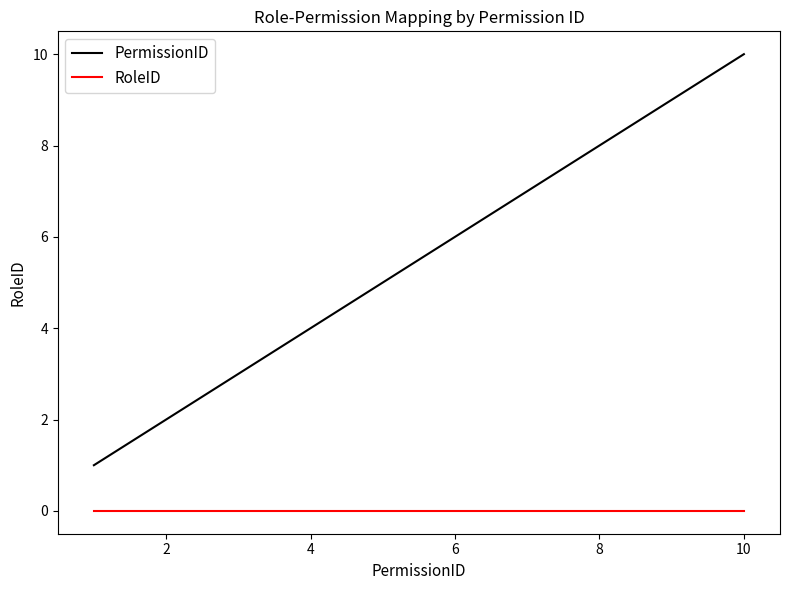

Which series has the widest spread of values?

PermissionID